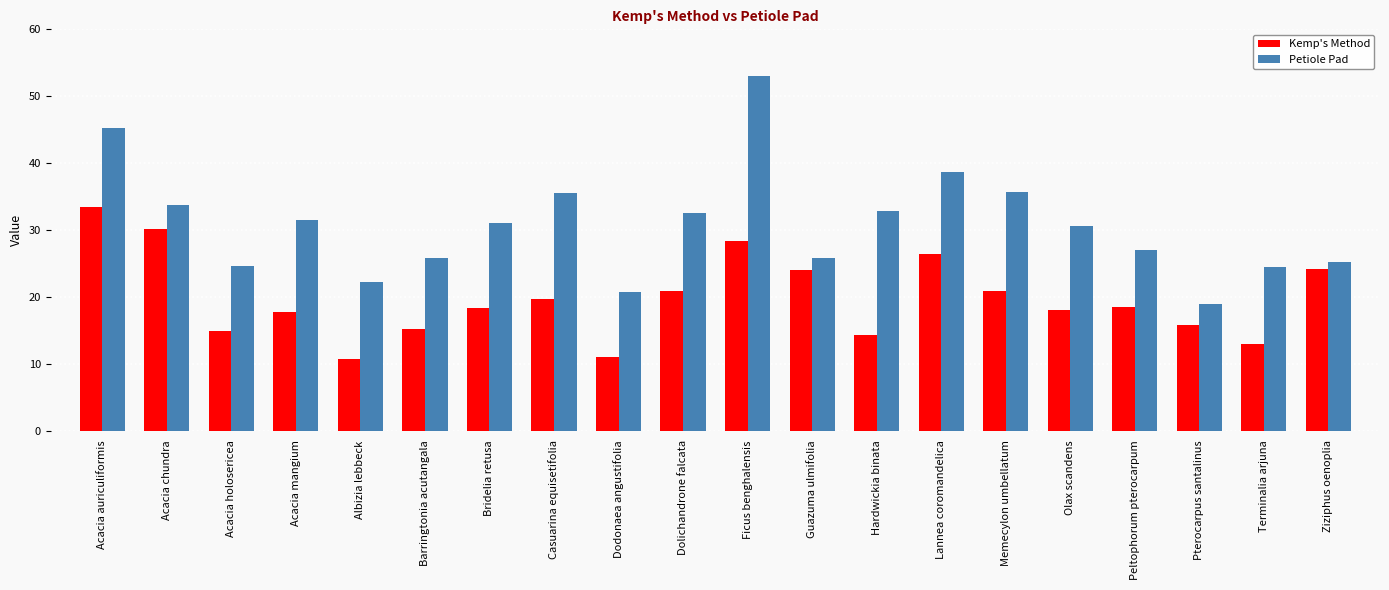

What is the total value across all series at Casuarina equisetifolia?

55.2